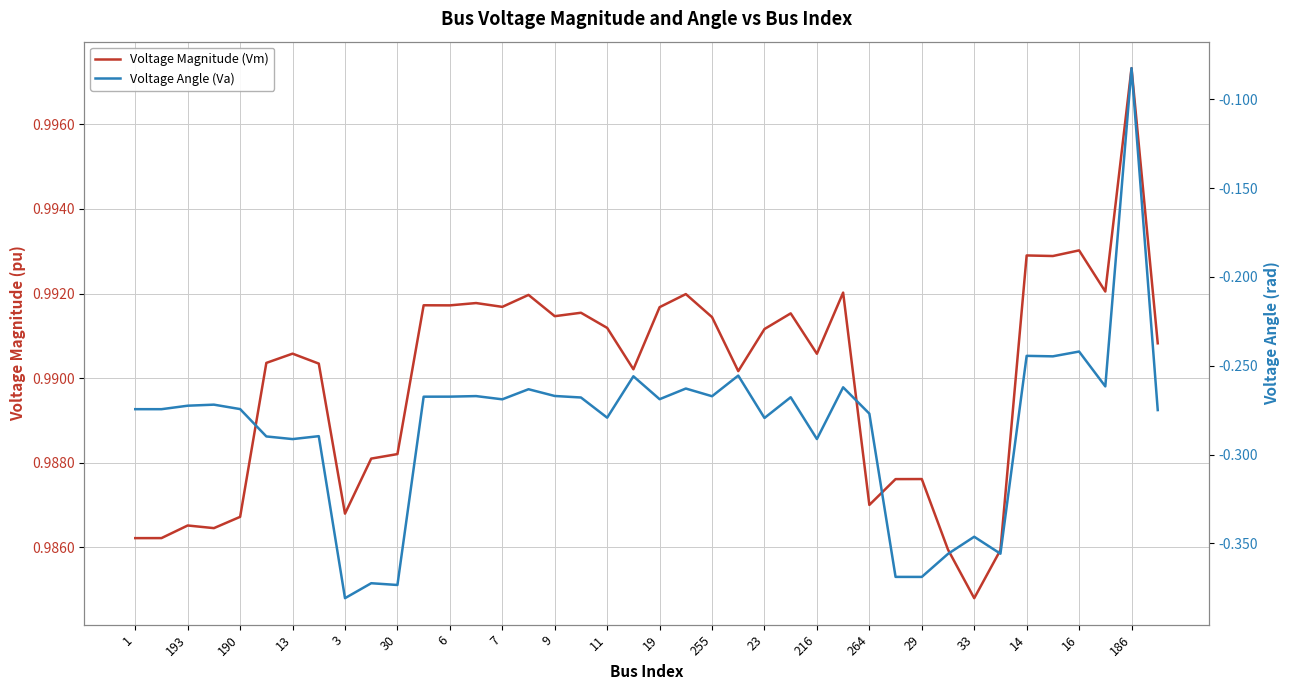

Rank the series by their average value, from highest to lowest.

Voltage Magnitude (Vm), Voltage Angle (Va)